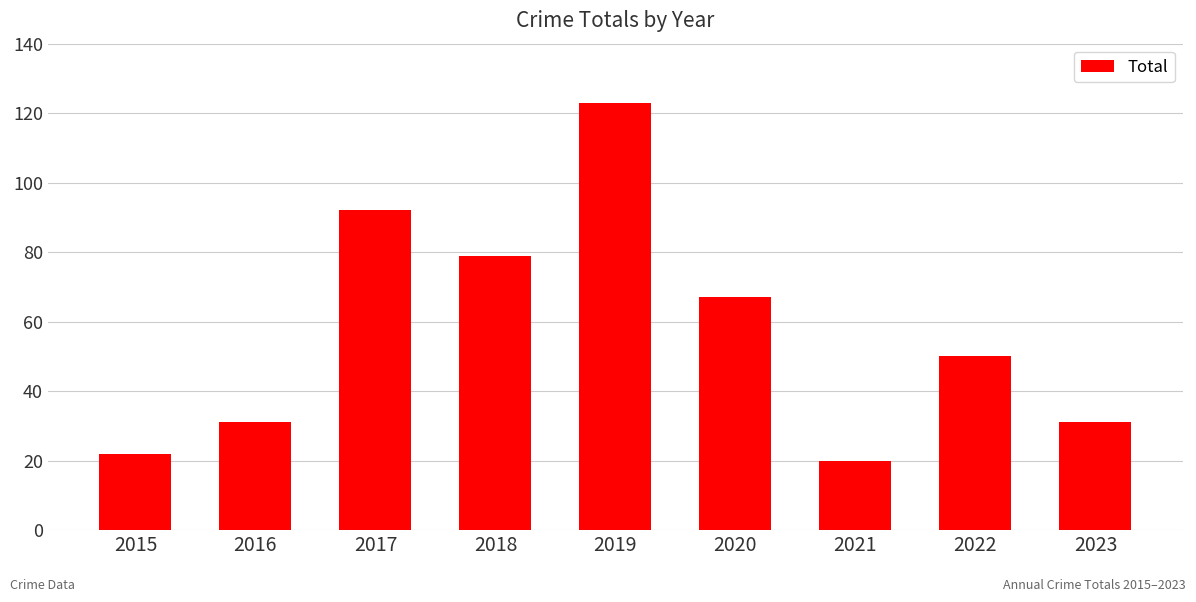

What is the greatest value displayed?

123